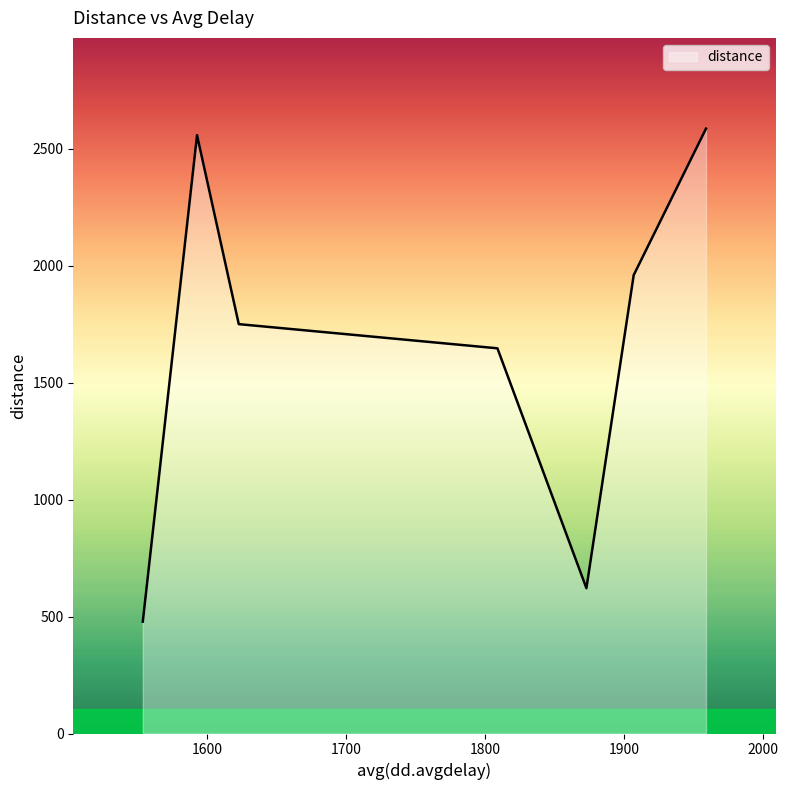

Does the chart have visible grid lines?

No